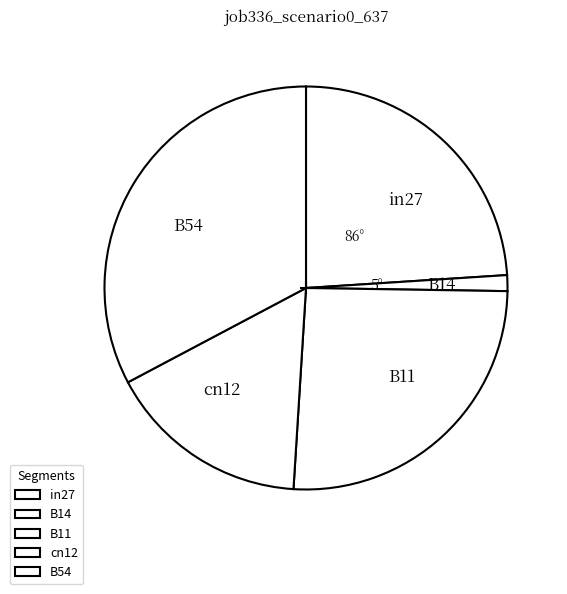

Which category has the smallest portion of the pie?

B14